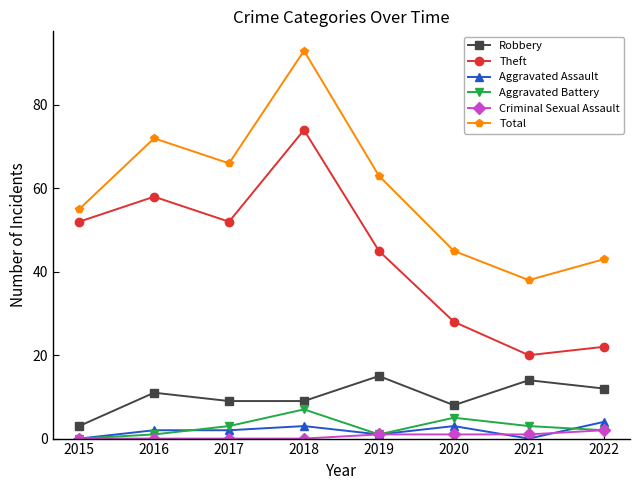

Rank the series at 2018 from highest to lowest value.

Total, Theft, Robbery, Aggravated Battery, Aggravated Assault, Criminal Sexual Assault